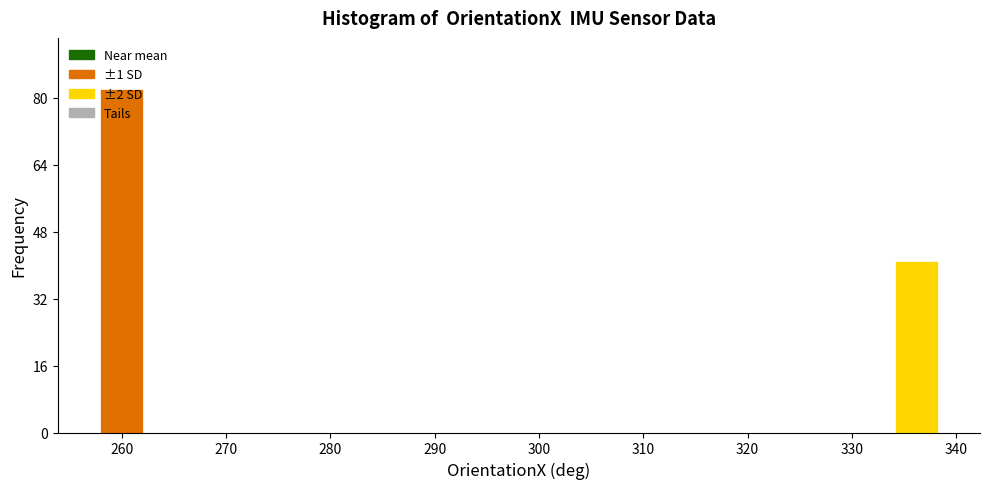

Over which range of the x-axis is the bar tallest?

258 to 262